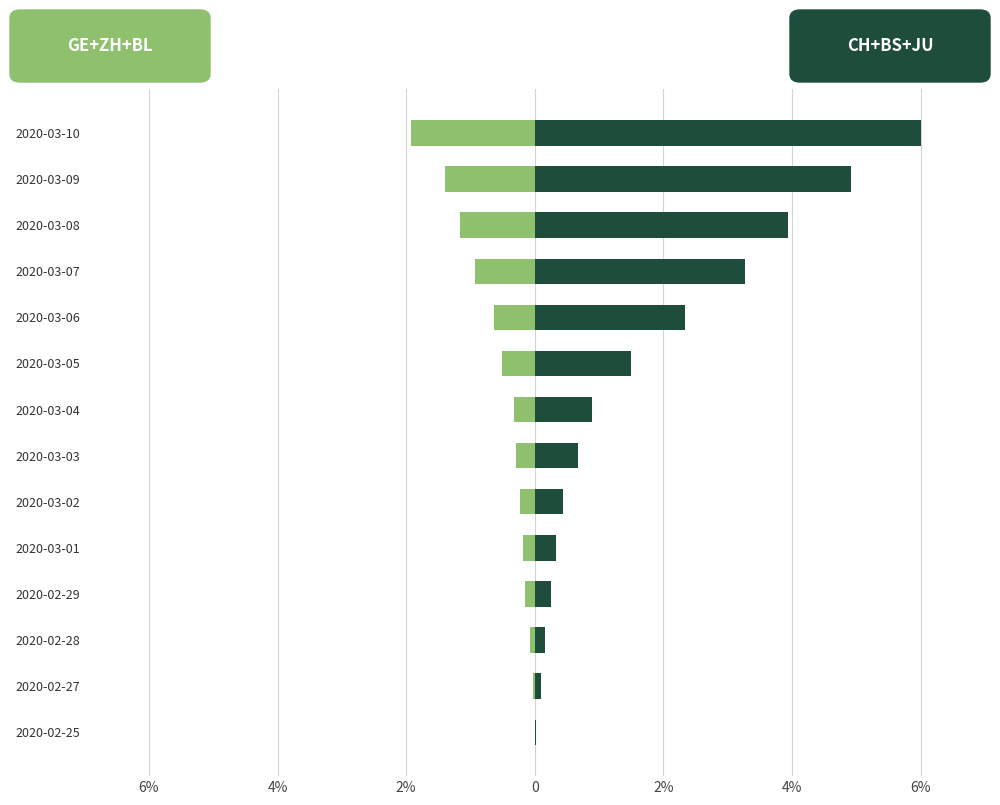

What is the average value of the CH+BS+JU (right) series?

1.8